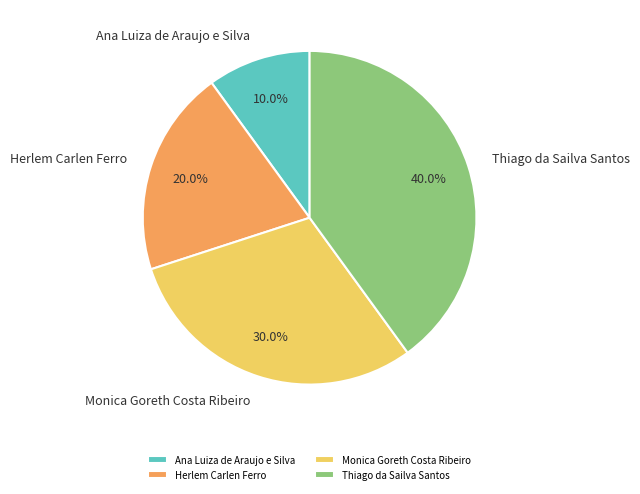

Which category has the smallest portion of the pie?

Ana Luiza de Araujo e Silva